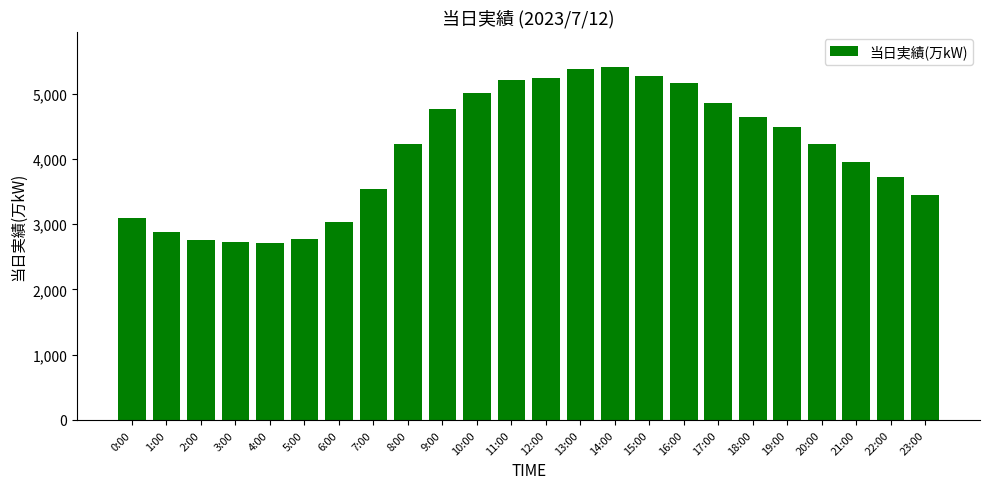

What is the average value?

4105